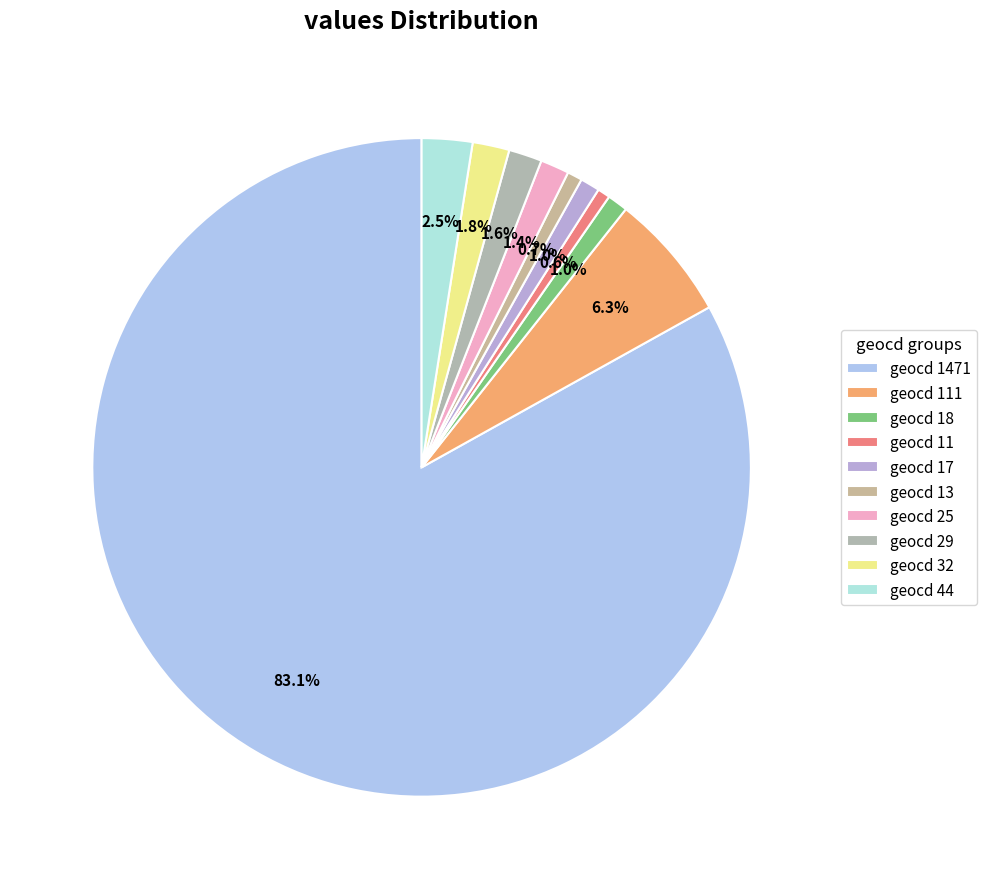

Rank the categories by value from highest to lowest.

geocd 1471, geocd 111, geocd 44, geocd 32, geocd 29, geocd 25, geocd 18, geocd 17, geocd 13, geocd 11